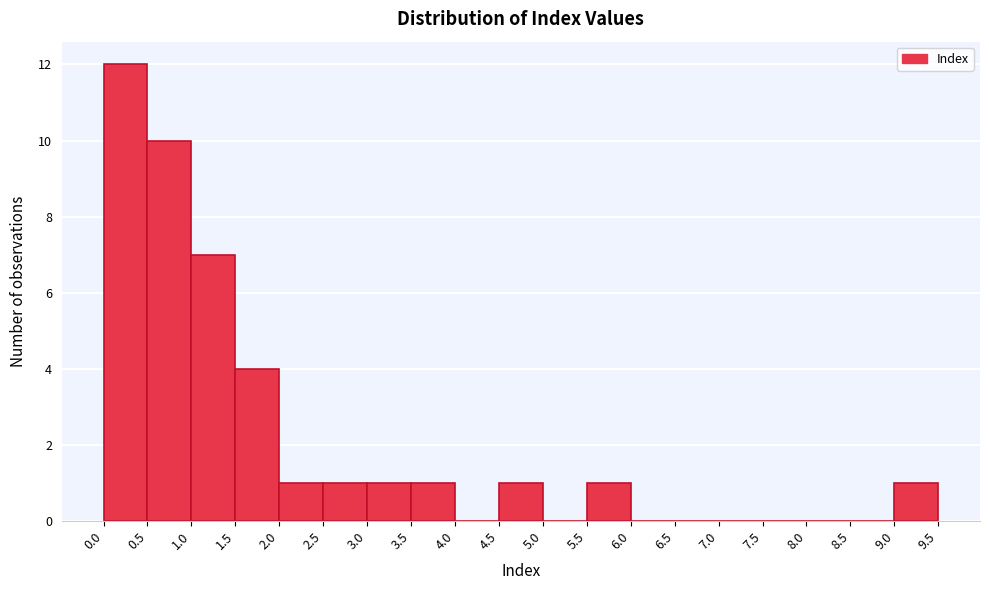

What is the height of the bar covering 3.0 to 3.5 on the x-axis? The values are not printed on the chart, so give them approximately, as read against the axis.

1